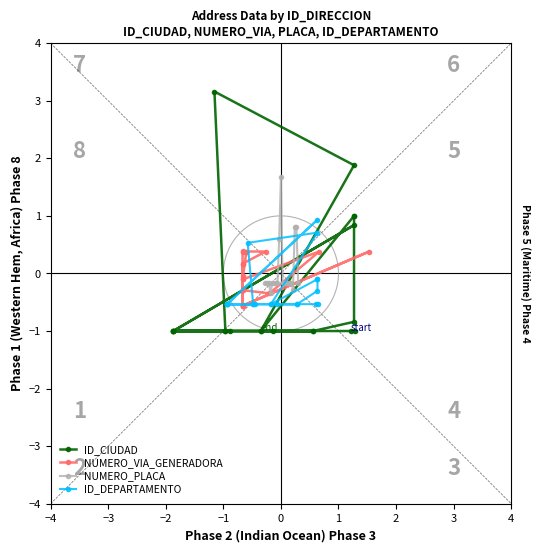

What is the sum of all NUMERO_PLACA values?

0.9